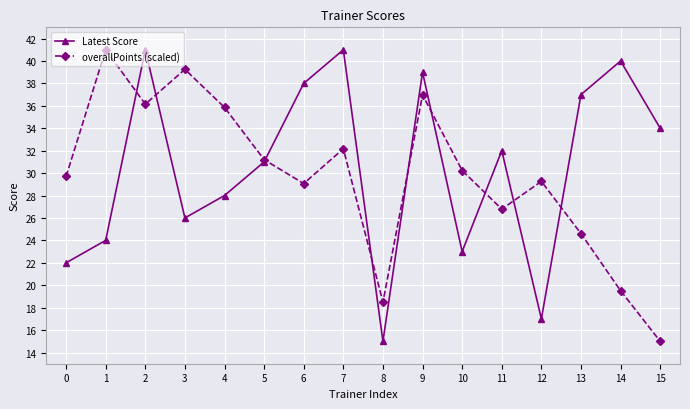

Which series has the largest total across all categories?

Latest Score